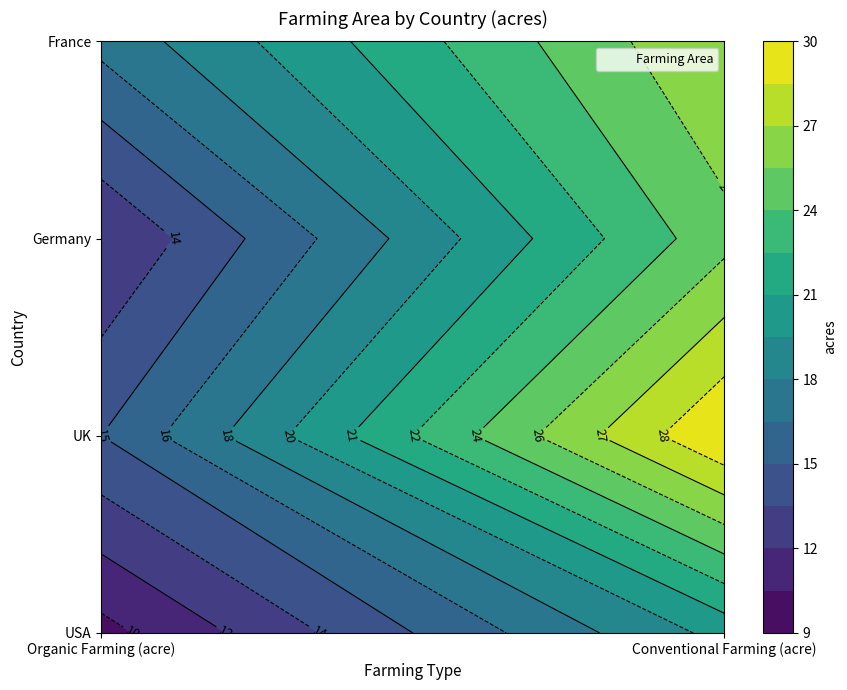

What is the minimum value for UK?

15